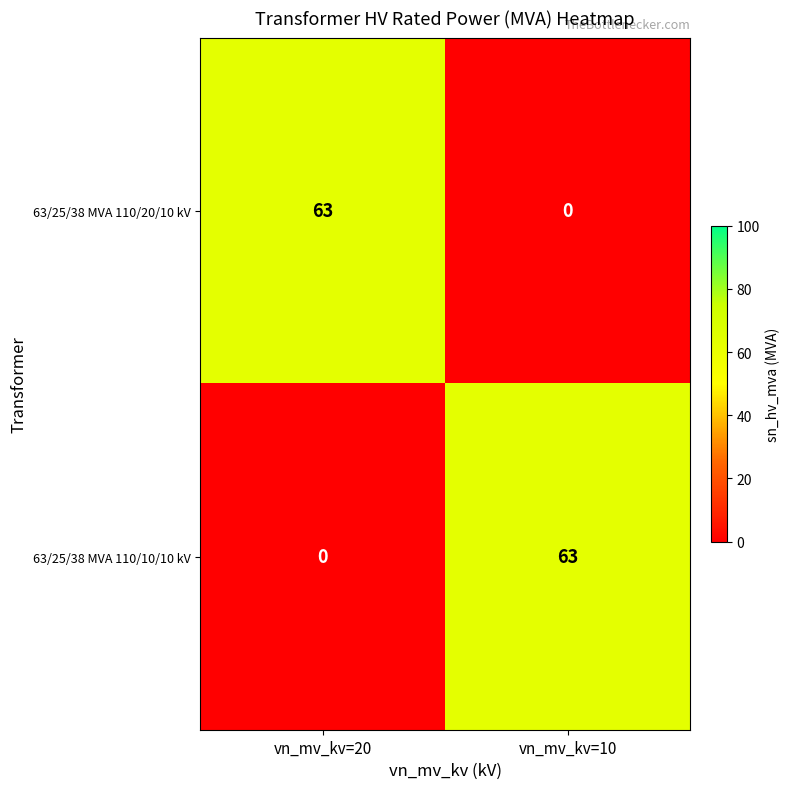

How many distinct data groups are displayed?

2